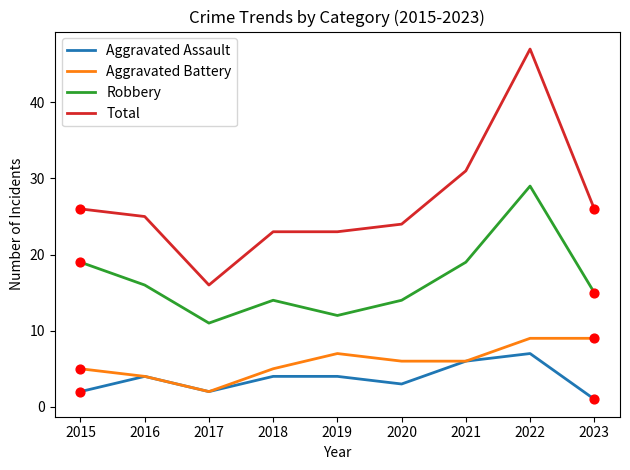

Which series has the largest range (max minus min)?

Total